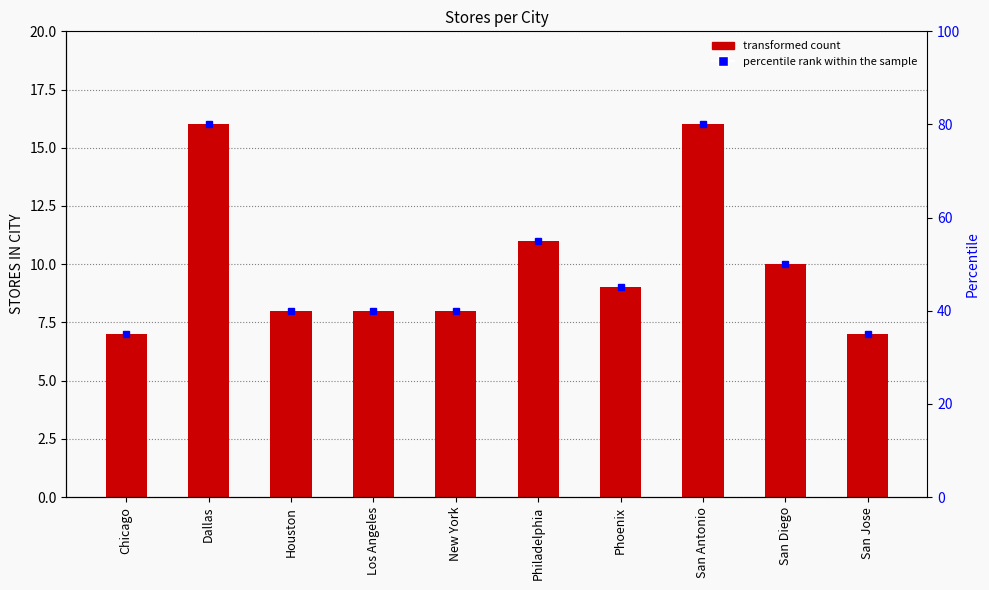

Which has a higher value, Phoenix or San Antonio?

San Antonio